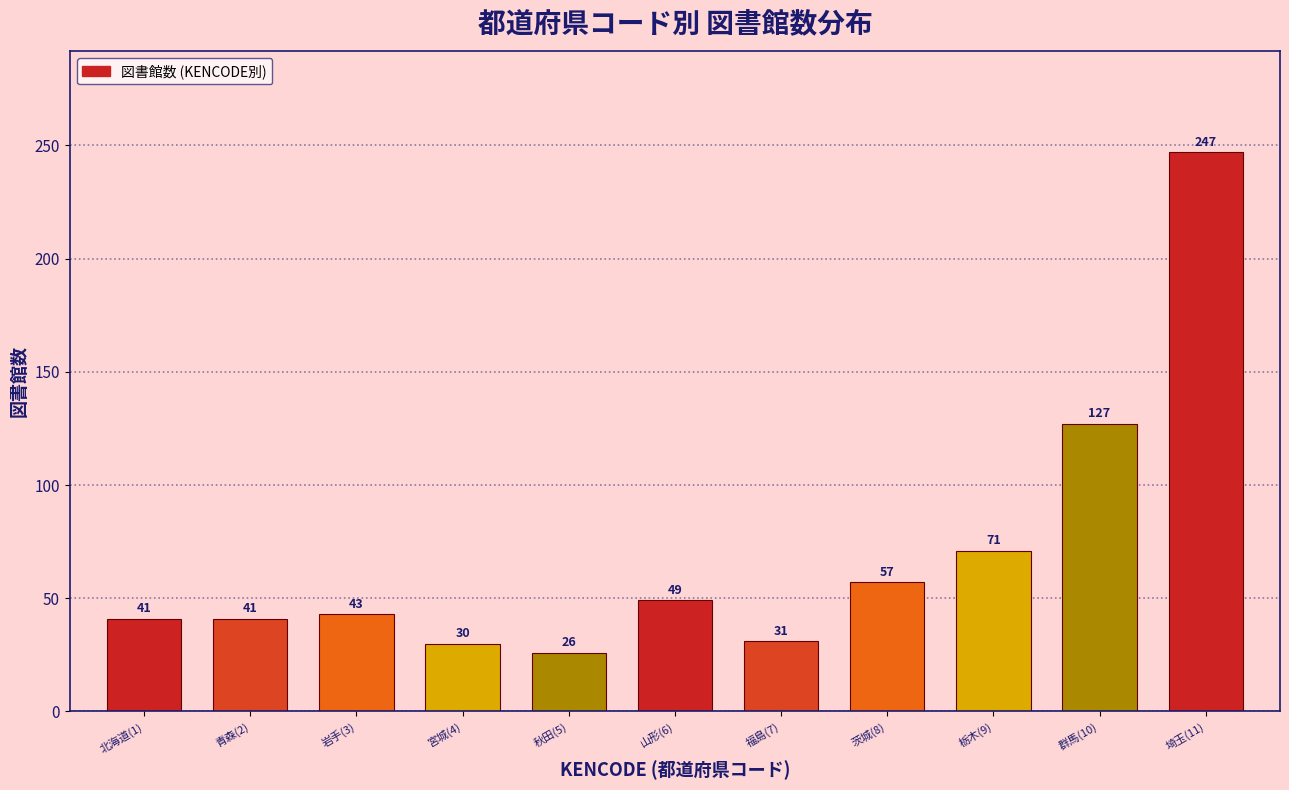

Reading left to right, transcribe all the data shown in this chart.

北海道(1)=41	青森(2)=41	岩手(3)=43	宮城(4)=30	秋田(5)=26	山形(6)=49	福島(7)=31	茨城(8)=57	栃木(9)=71	群馬(10)=127	埼玉(11)=247